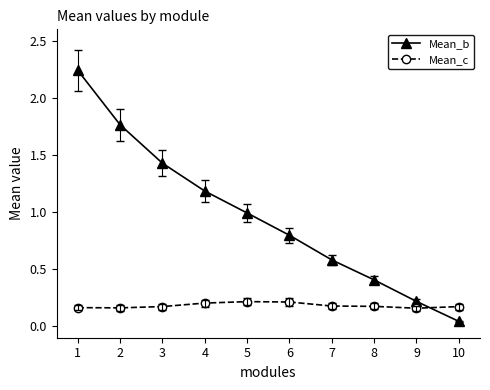

What is the difference between the second highest and second lowest values in the Mean_c series?

0.1